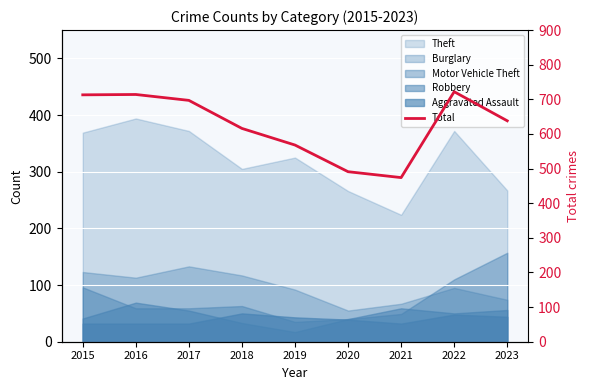

Rank the categories by value from lowest to highest.

2021, 2020, 2019, 2018, 2023, 2017, 2015, 2016, 2022